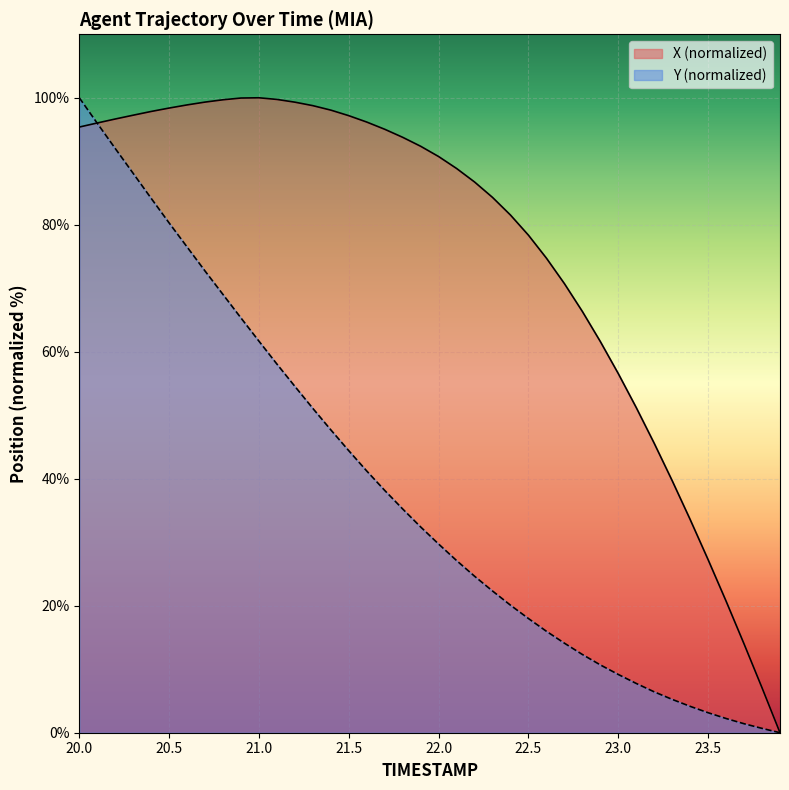

What is the total value across all series at 20.9?

165.3